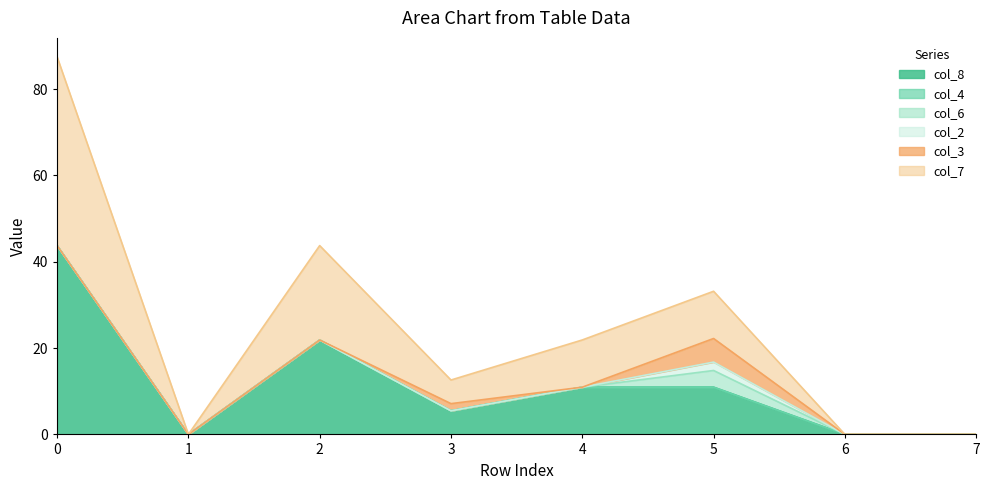

True or false: col_2 and col_6 intersect in this chart.

False